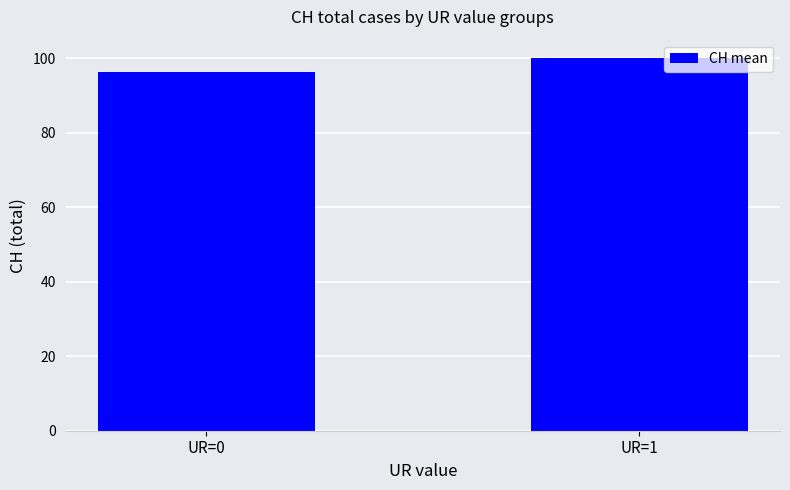

What is the maximum value shown in the chart?

100.0